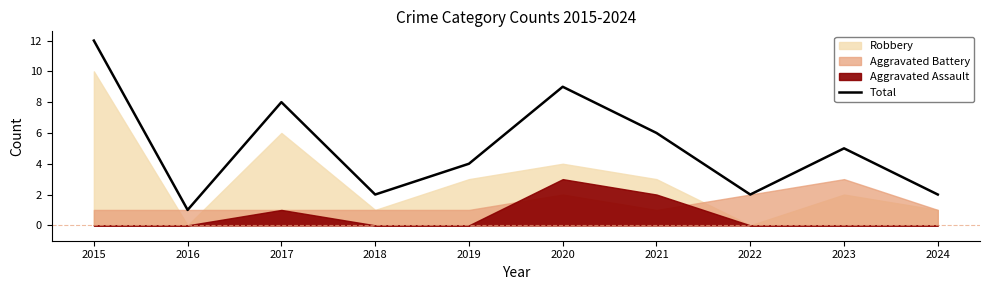

Where is the first local minimum?

2016